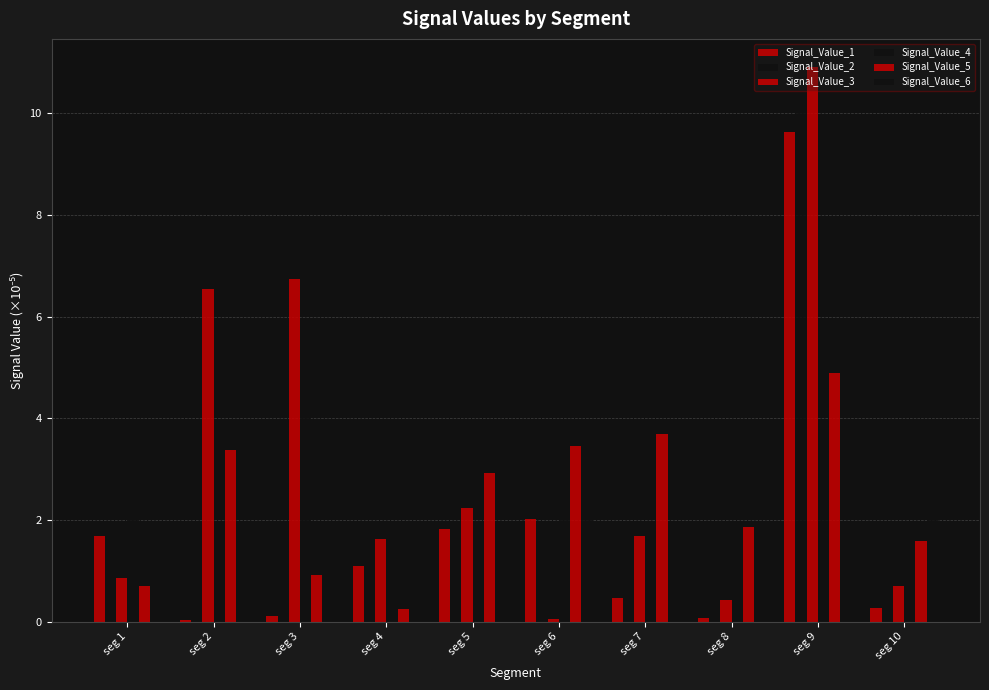

Which series has the largest range (max minus min)?

Signal_Value_3